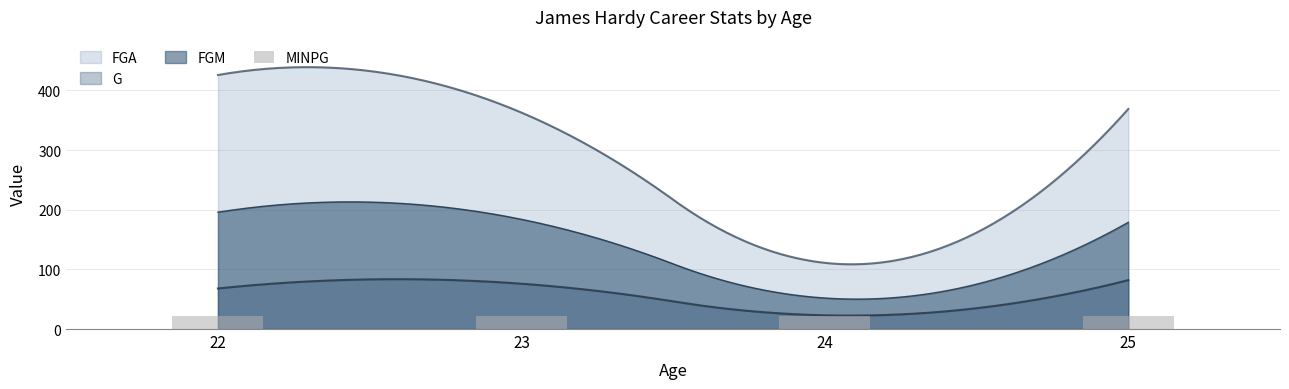

Reading left to right, transcribe all the data shown in this chart.

21.4	21.1	22.1	22.1